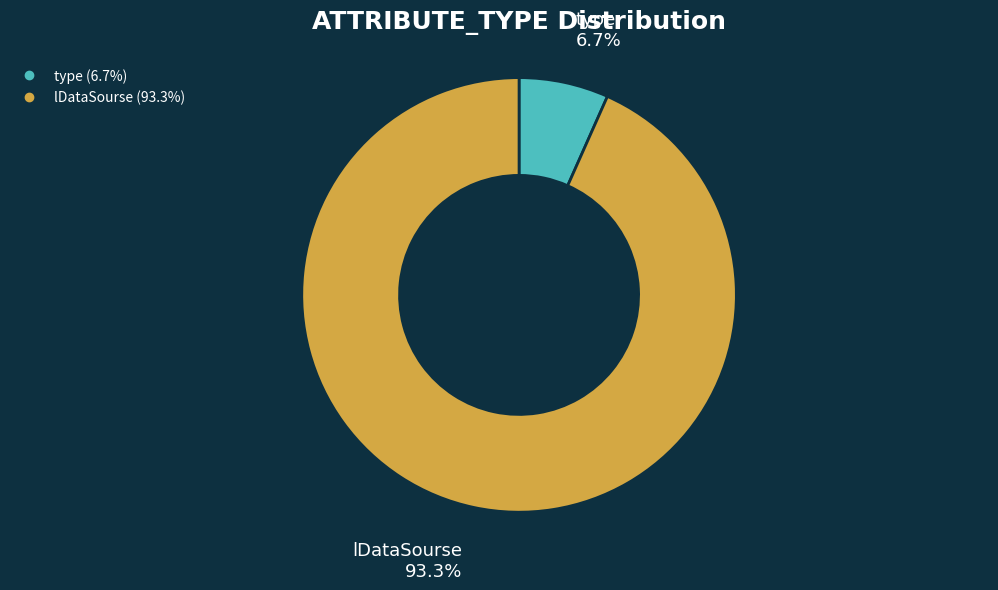

Combined, what portion of the pie is lDataSourse and type?

100.0%